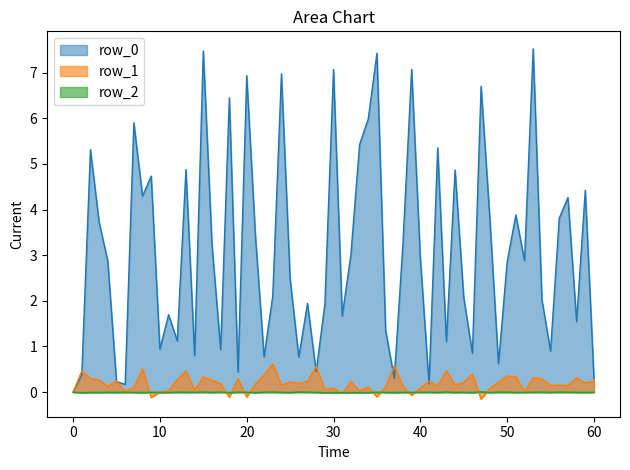

What is the highest value of the row_1 series?

0.6